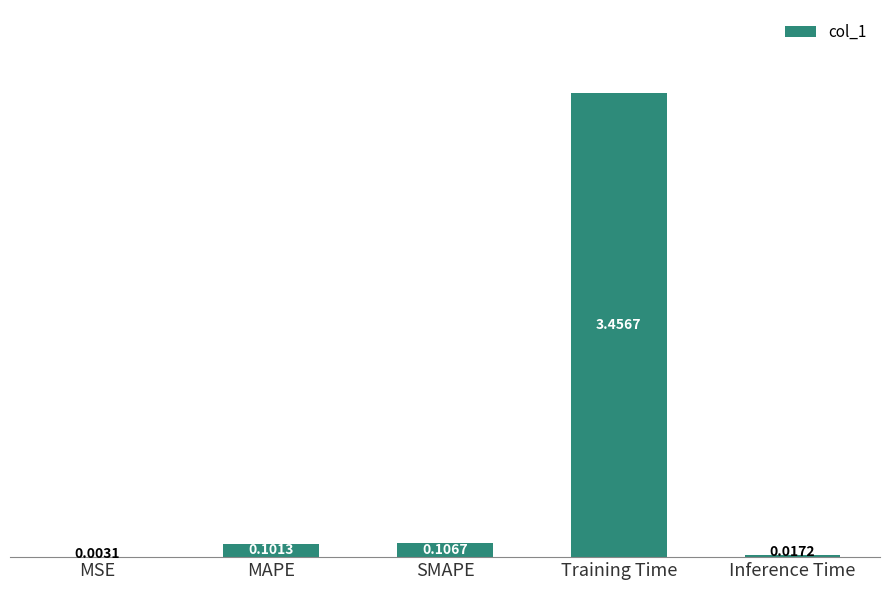

Which category has the highest value across all series?

Training Time